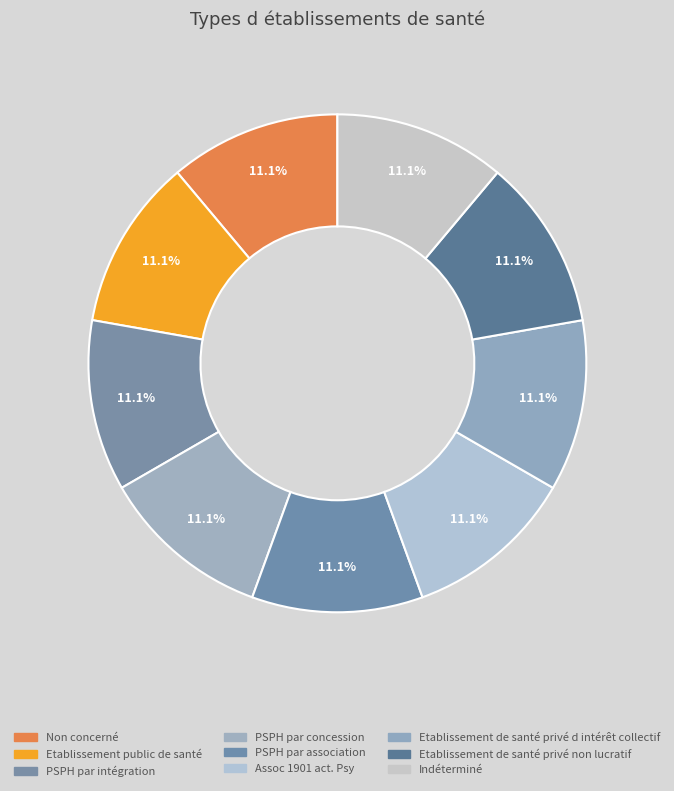

How many slices are in this pie chart?

9